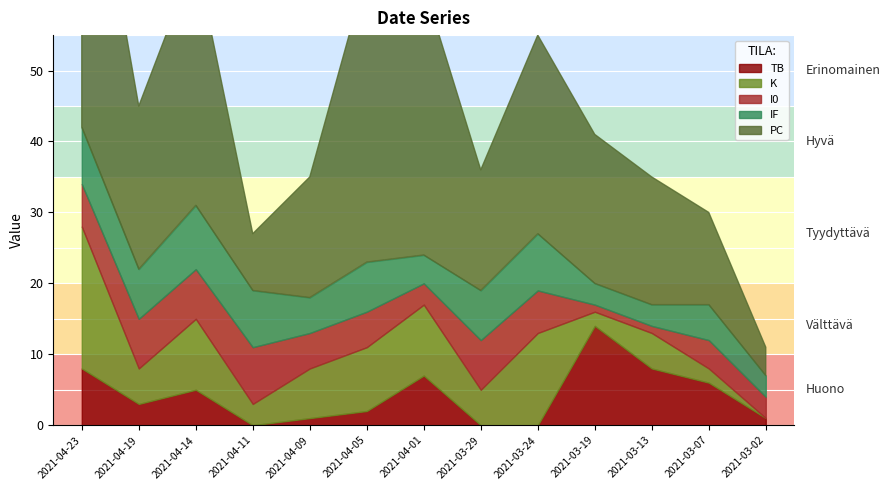

Does the chart have visible grid lines?

No